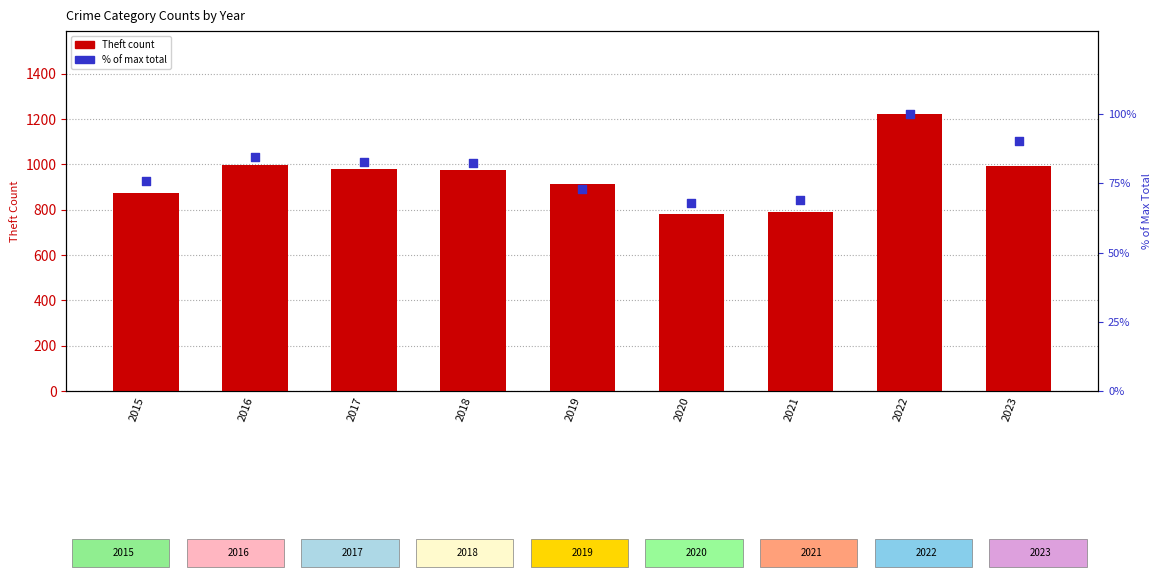

At how many categories does at least one series exceed 516?

9